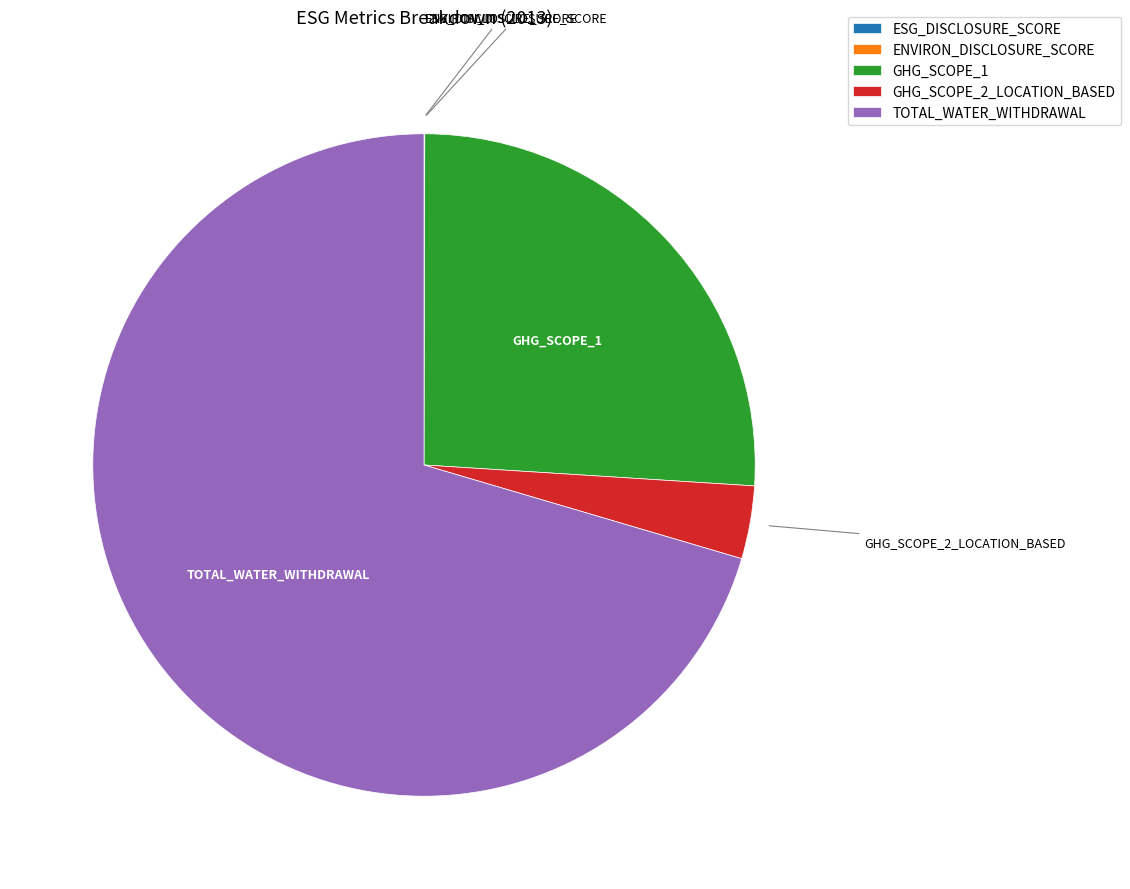

The TOTAL_WATER_WITHDRAWAL slice represents 70% of the pie. True or false?

True